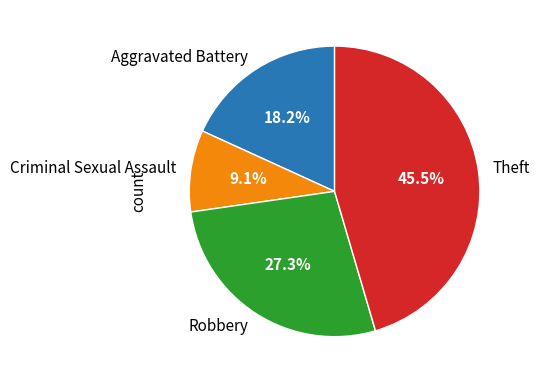

To the nearest percent, what is the difference between the largest and smallest slice percentages?

36%